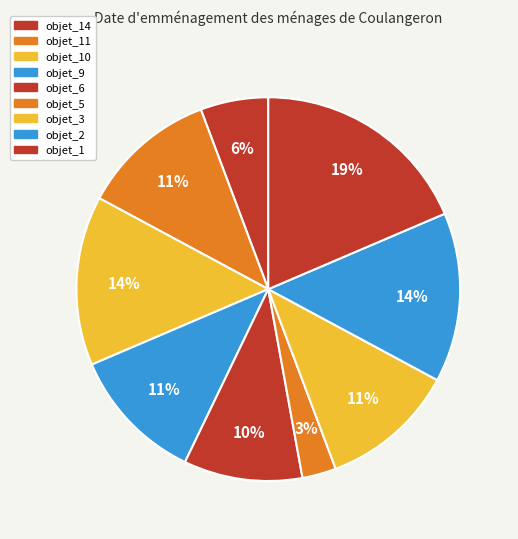

How many segments does this pie chart have?

9